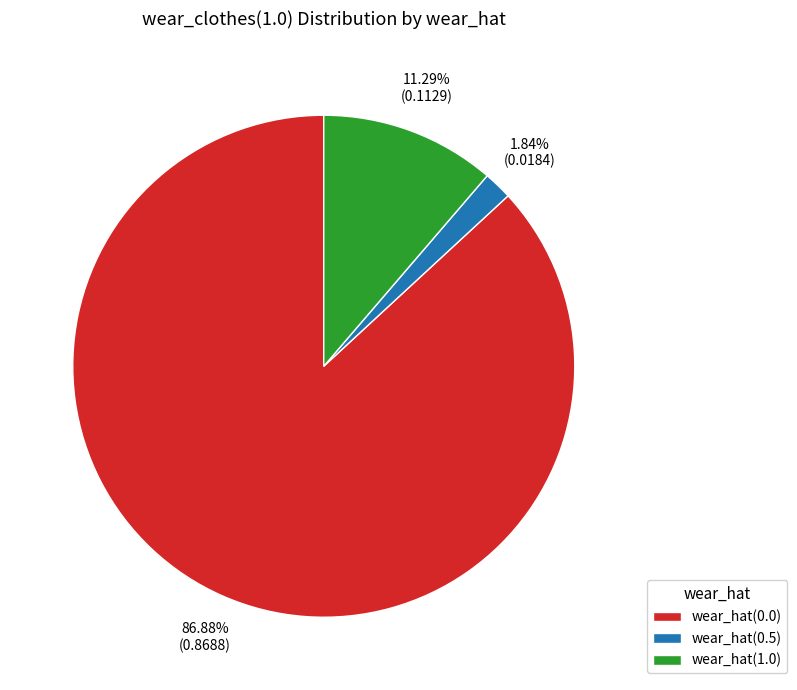

What percentage is the wear_hat(1.0) slice, to the nearest percent?

11%